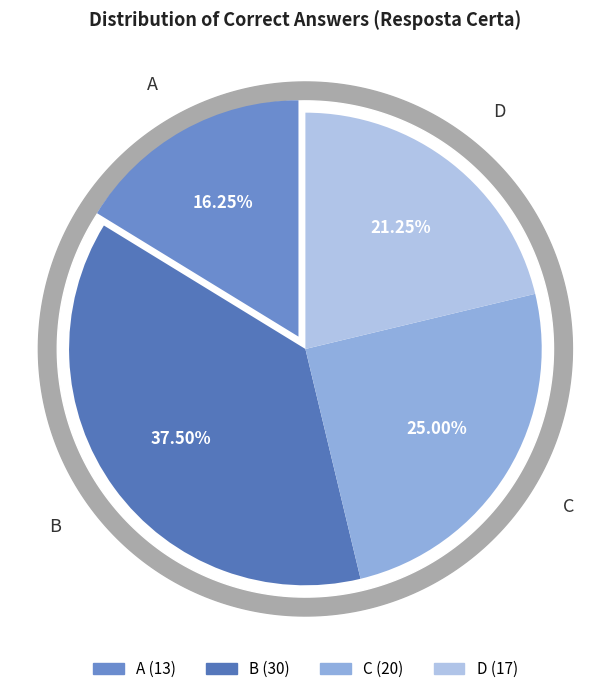

To the nearest percent, what is the difference between the largest and smallest slice percentages?

21%